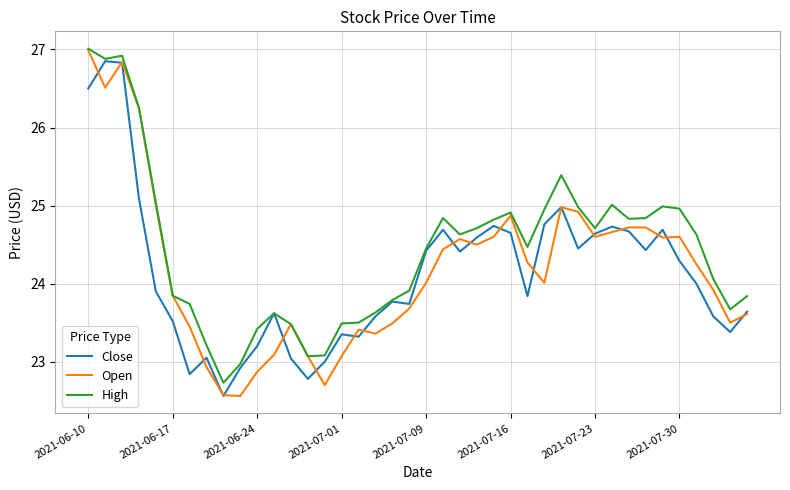

In High, how many points are lower than both neighbors (excluding endpoints)?

8